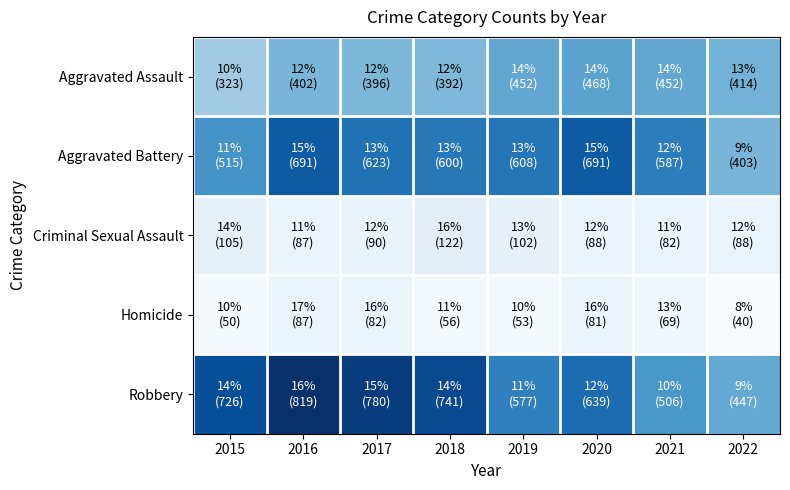

Reading left to right, what are all the values shown in this chart?

Aggravated Assault: 2015=323	2016=402	2017=396	2018=392	2019=452	2020=468	2021=452	2022=414
Aggravated Battery: 2015=515	2016=691	2017=623	2018=600	2019=608	2020=691	2021=587	2022=403
Criminal Sexual Assault: 2015=105	2016=87	2017=90	2018=122	2019=102	2020=88	2021=82	2022=88
Homicide: 2015=50	2016=87	2017=82	2018=56	2019=53	2020=81	2021=69	2022=40
Robbery: 2015=726	2016=819	2017=780	2018=741	2019=577	2020=639	2021=506	2022=447